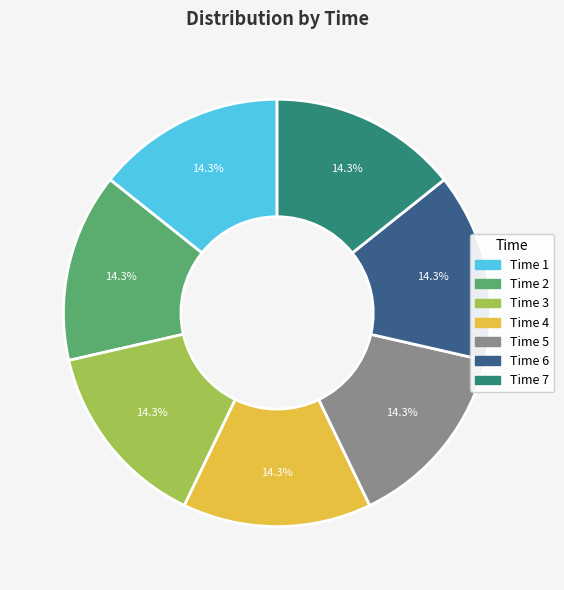

Is there a majority slice in this chart?

No